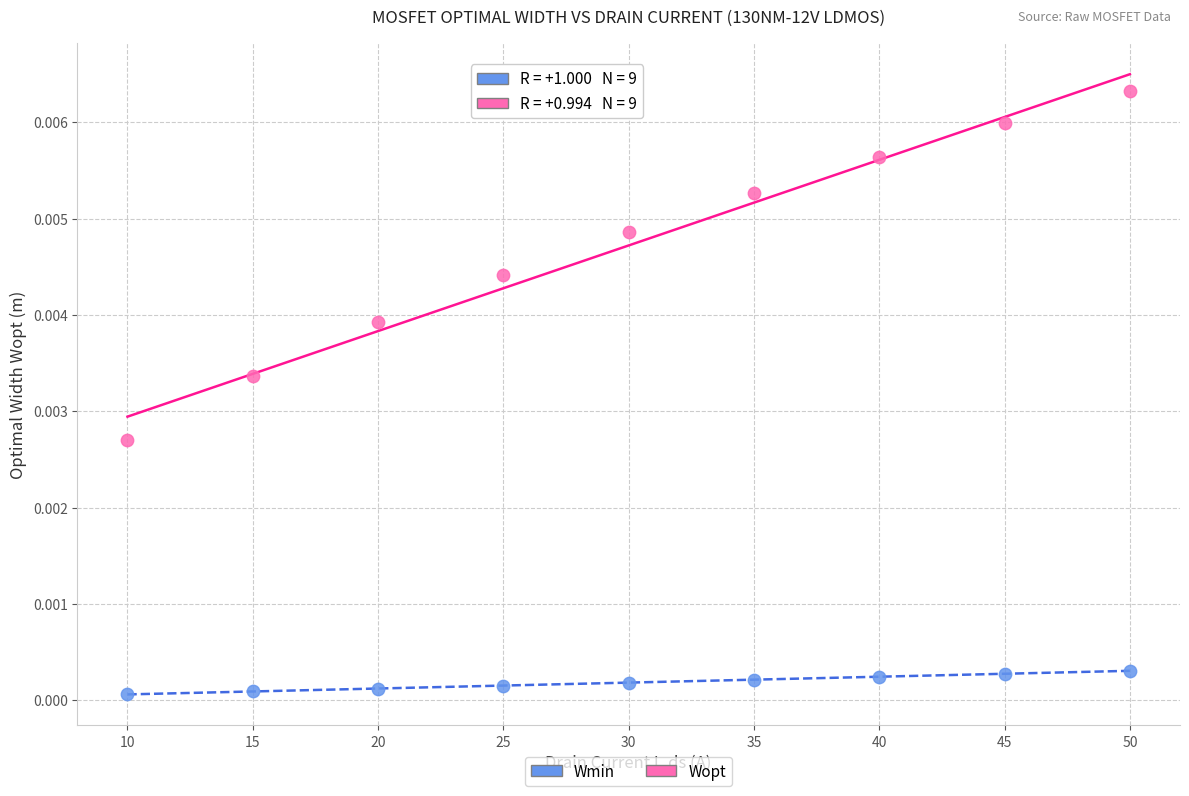

Which series contains the lowest Y value?

Wmin